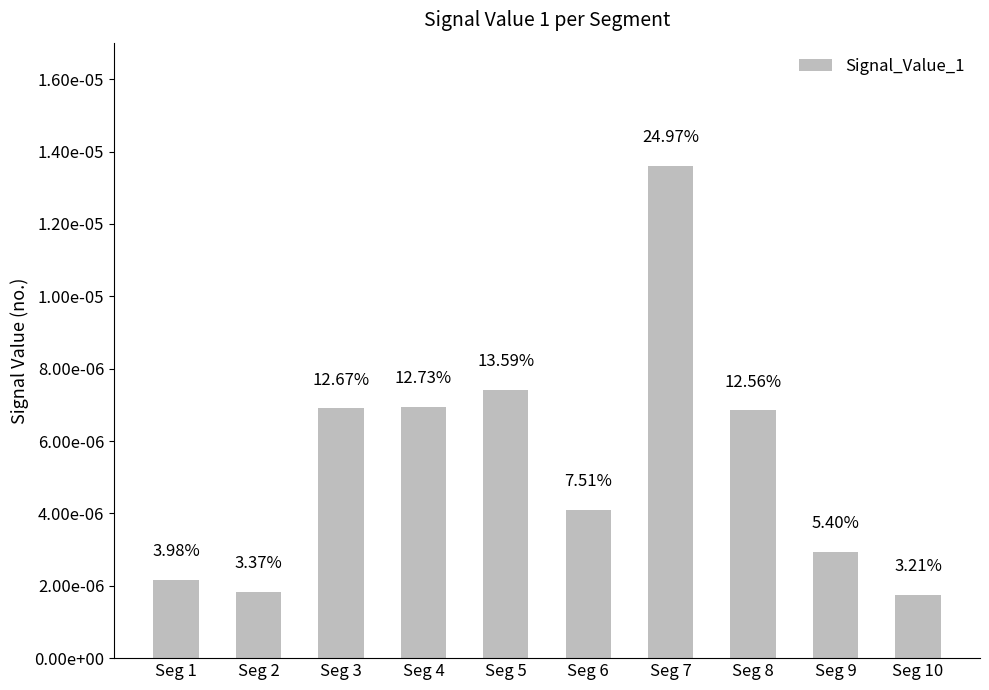

Are the bars horizontal?

No